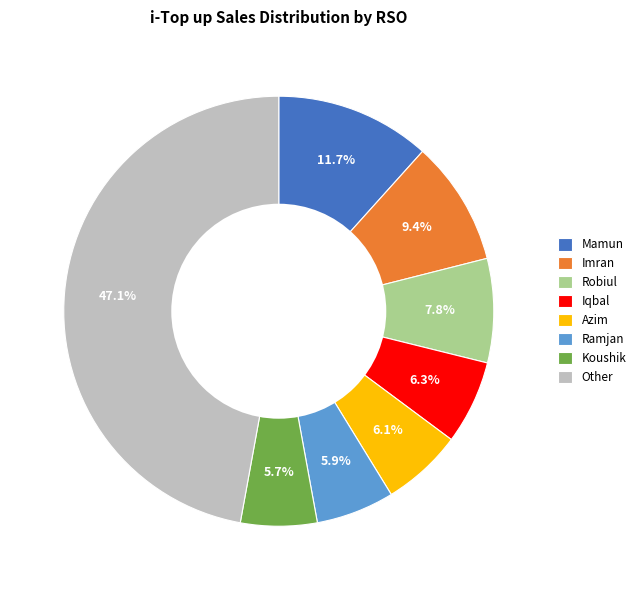

Which category has the biggest portion of the pie?

Other